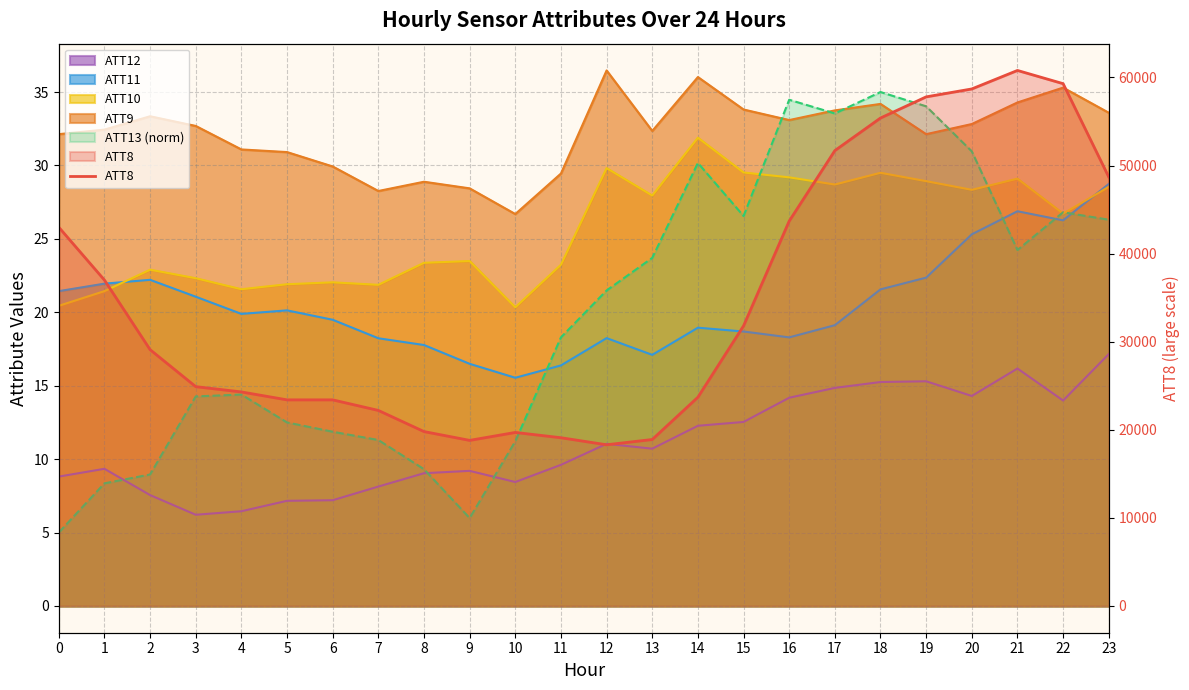

What is the minimum value shown in the chart?

18300